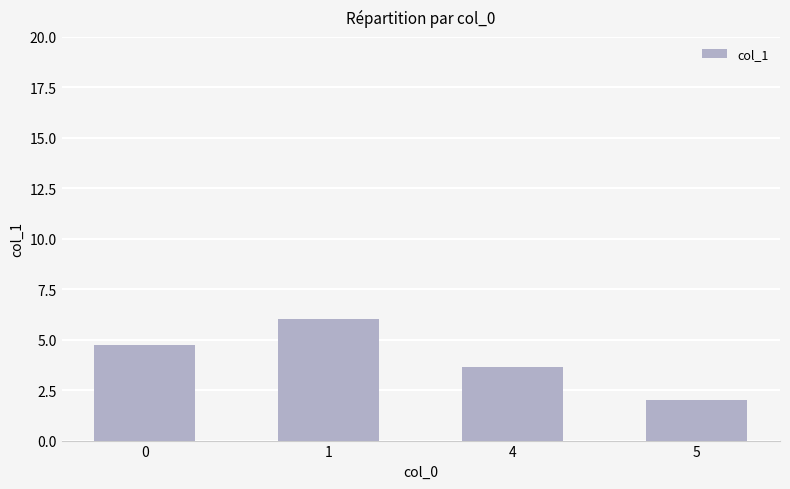

The chart shows a value of 3.7 at 4. True or false?

True